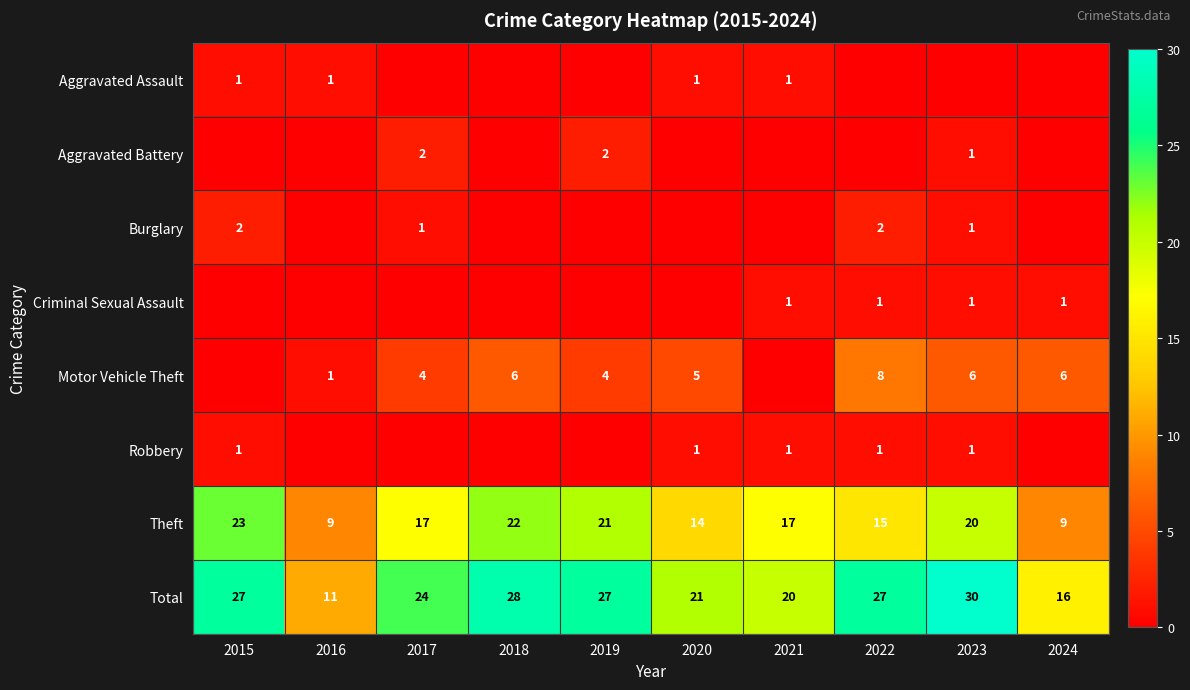

Is it true that Burglary equals 1 at 2022?

False